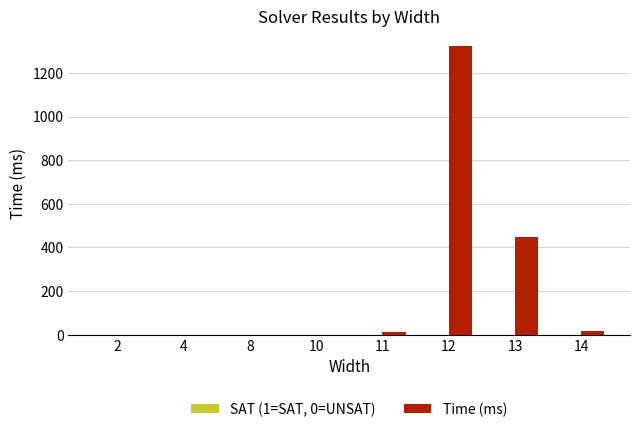

Which series changed the most between 12 and 14?

Time (ms)